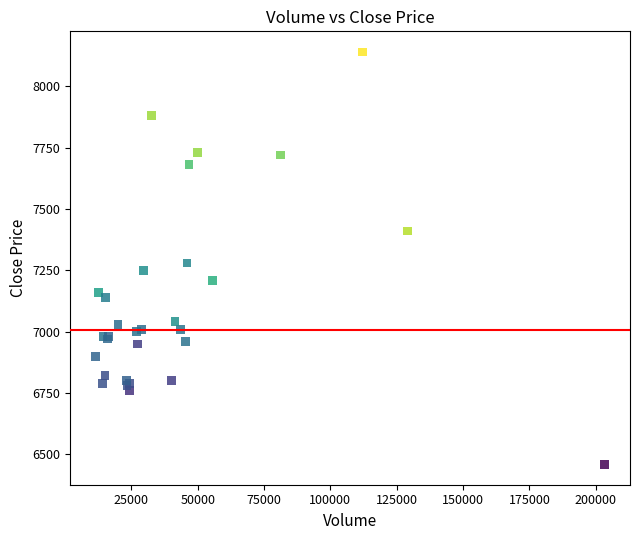

What Y value in the scatter plot is closest to 7300?

7280